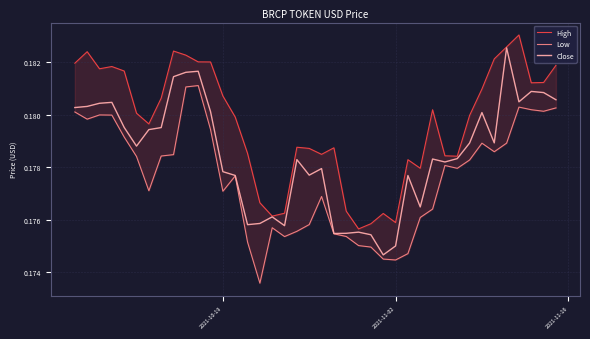

At how many categories does at least one series exceed 0?

40